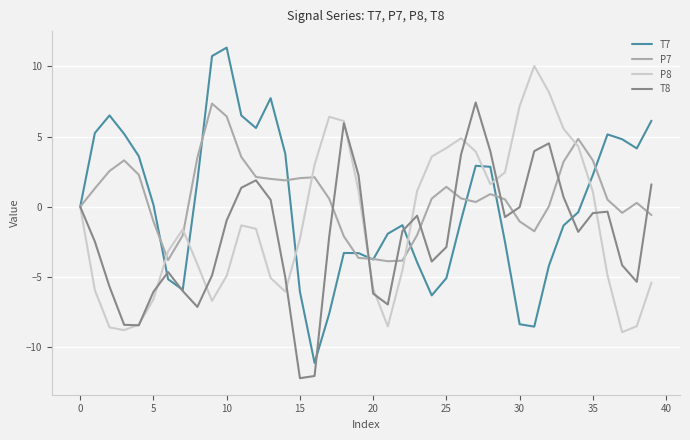

What is the highest value of the P7 series?

7.4